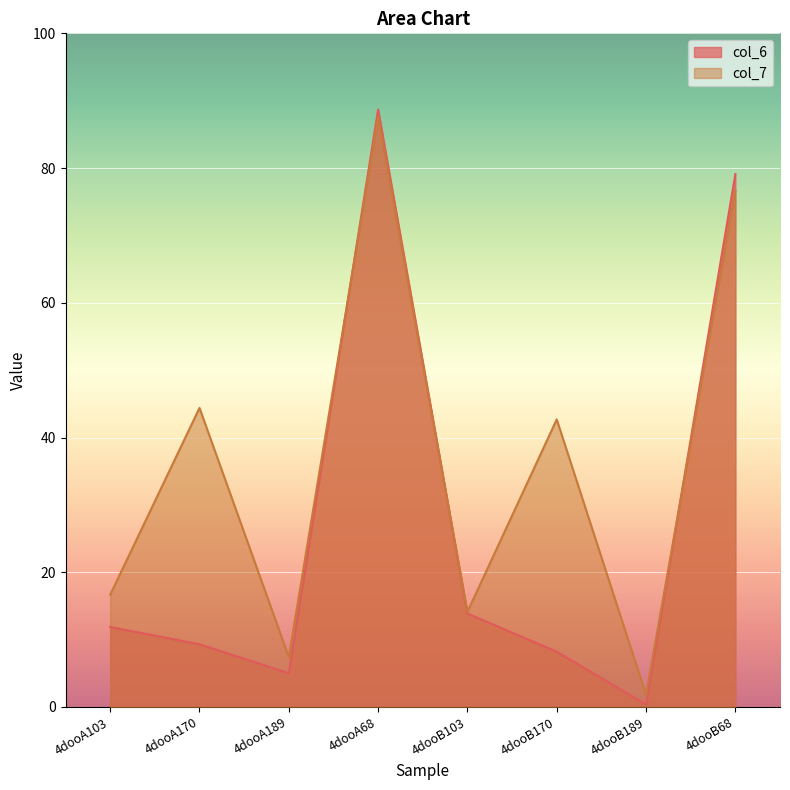

How many lines are shown in the chart?

2